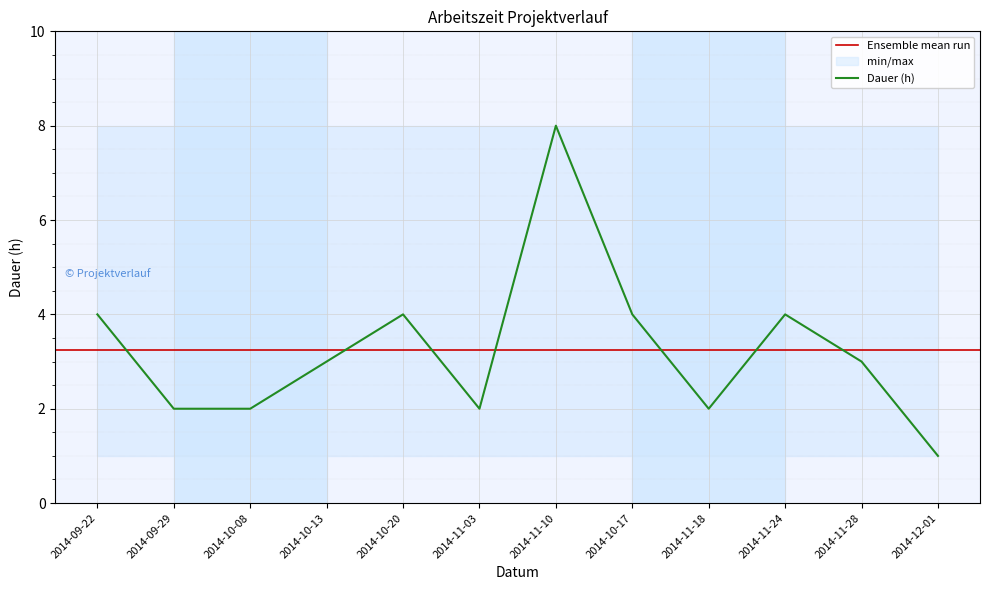

What is the average value?

3